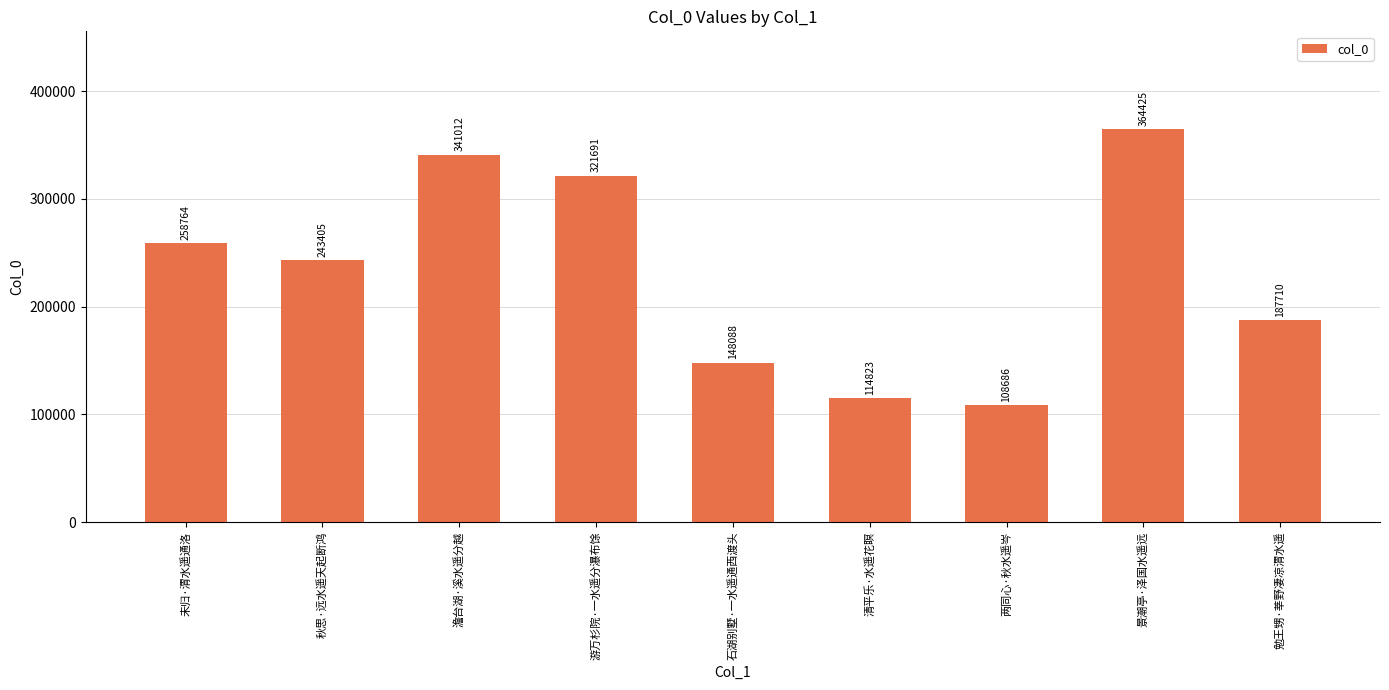

List the labels in order of value, smallest first.

两同心·秋水遥岑, 清平乐·水遥花瞑, 石湖别墅·一水遥通西渡头, 勉王甥·莘野凄凉渭水遥, 秋思·远水遥天起断鸿, 未归·渭水遥通洛, 游万杉院·一水遥分瀑布馀, 澹台湖·溪水遥分越, 景潮亭·泽国水遥远